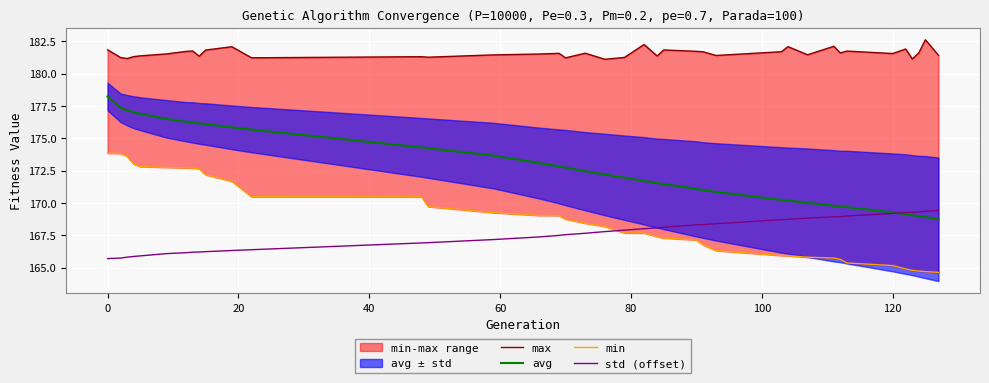

Which series has the largest total across all categories?

max